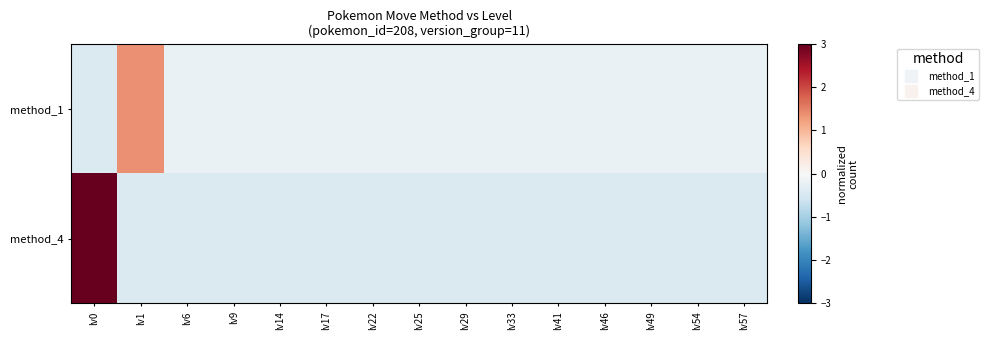

Reading right to left, extract all data points from this chart.

method_1: lv57=-0.2	lv54=-0.2	lv49=-0.2	lv46=-0.2	lv41=-0.2	lv33=-0.2	lv29=-0.2	lv25=-0.2	lv22=-0.2	lv17=-0.2	lv14=-0.2	lv9=-0.2	lv6=-0.2	lv1=1.4	lv0=-0.4
method_4: lv57=-0.4	lv54=-0.4	lv49=-0.4	lv46=-0.4	lv41=-0.4	lv33=-0.4	lv29=-0.4	lv25=-0.4	lv22=-0.4	lv17=-0.4	lv14=-0.4	lv9=-0.4	lv6=-0.4	lv1=-0.4	lv0=7.9